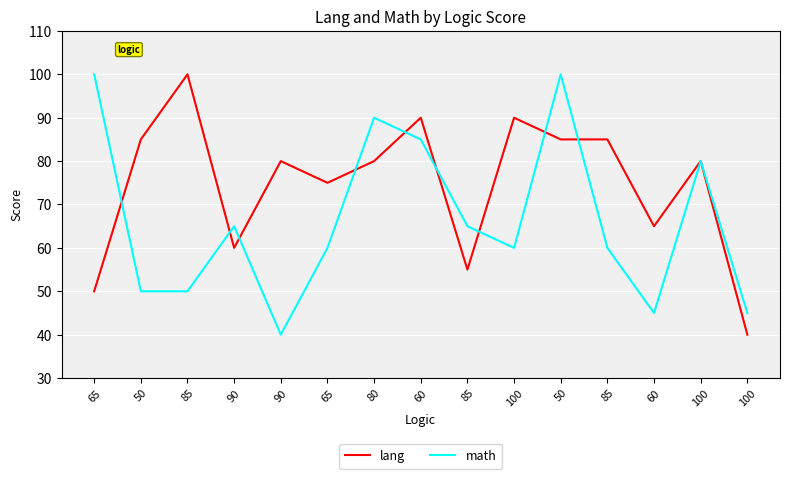

Reading left to right, transcribe all the data shown in this chart.

lang: 50	85	100	60	80	75	80	90	55	90	85	85	65	80	40
math: 100	50	50	65	40	60	90	85	65	60	100	60	45	80	45